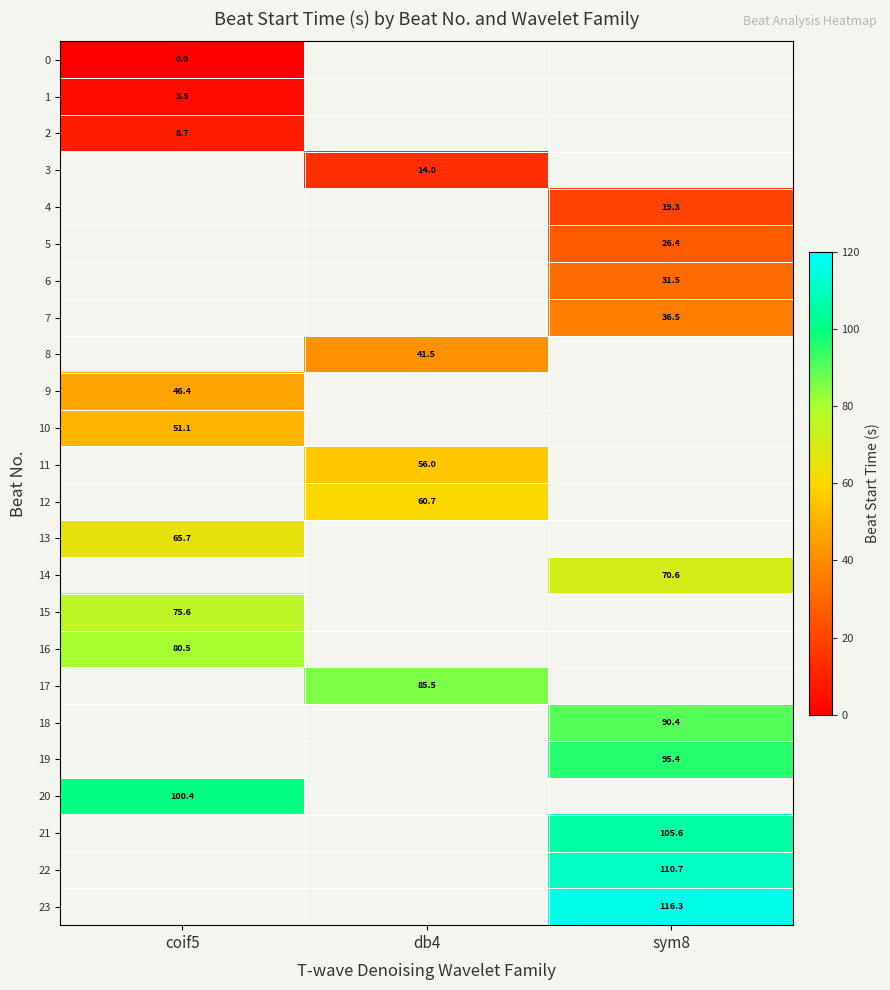

Is it true that 19 equals 41.6 at sym8?

False